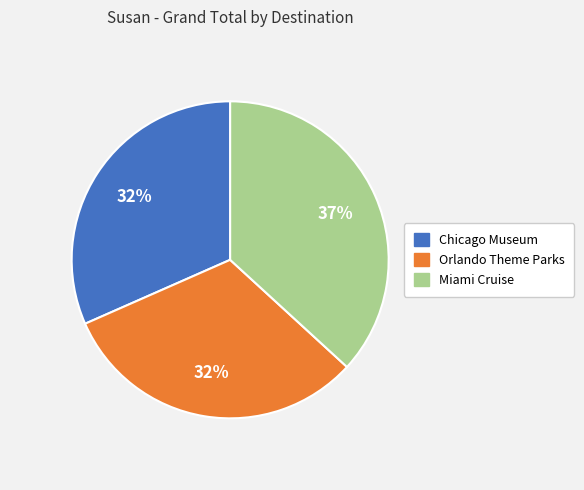

Combined, do Miami Cruise and Orlando Theme Parks account for over 50%?

Yes